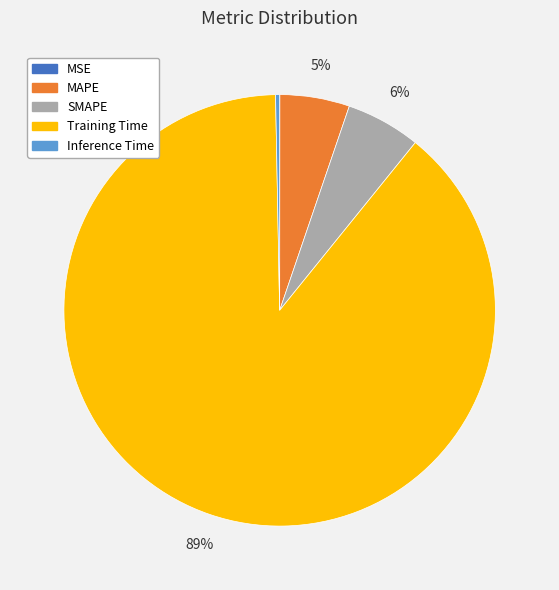

Does Training Time account for over 50% of the chart?

Yes